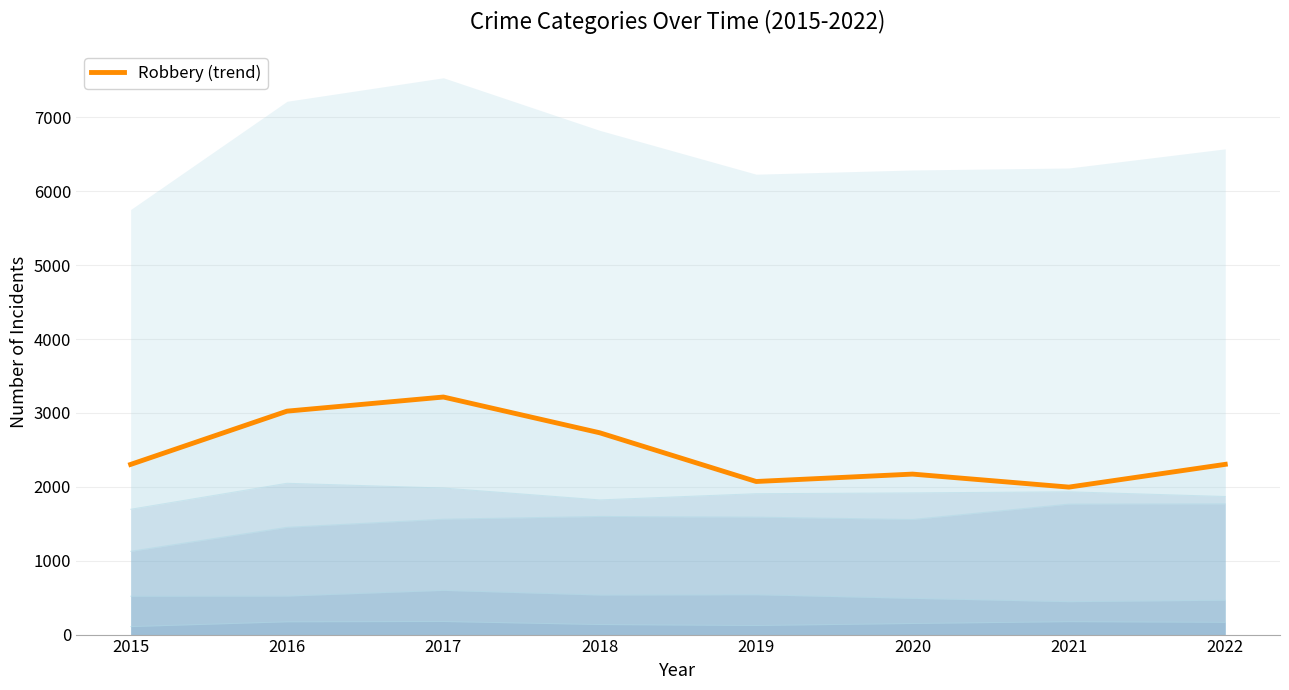

Read the value at 2020.

2172